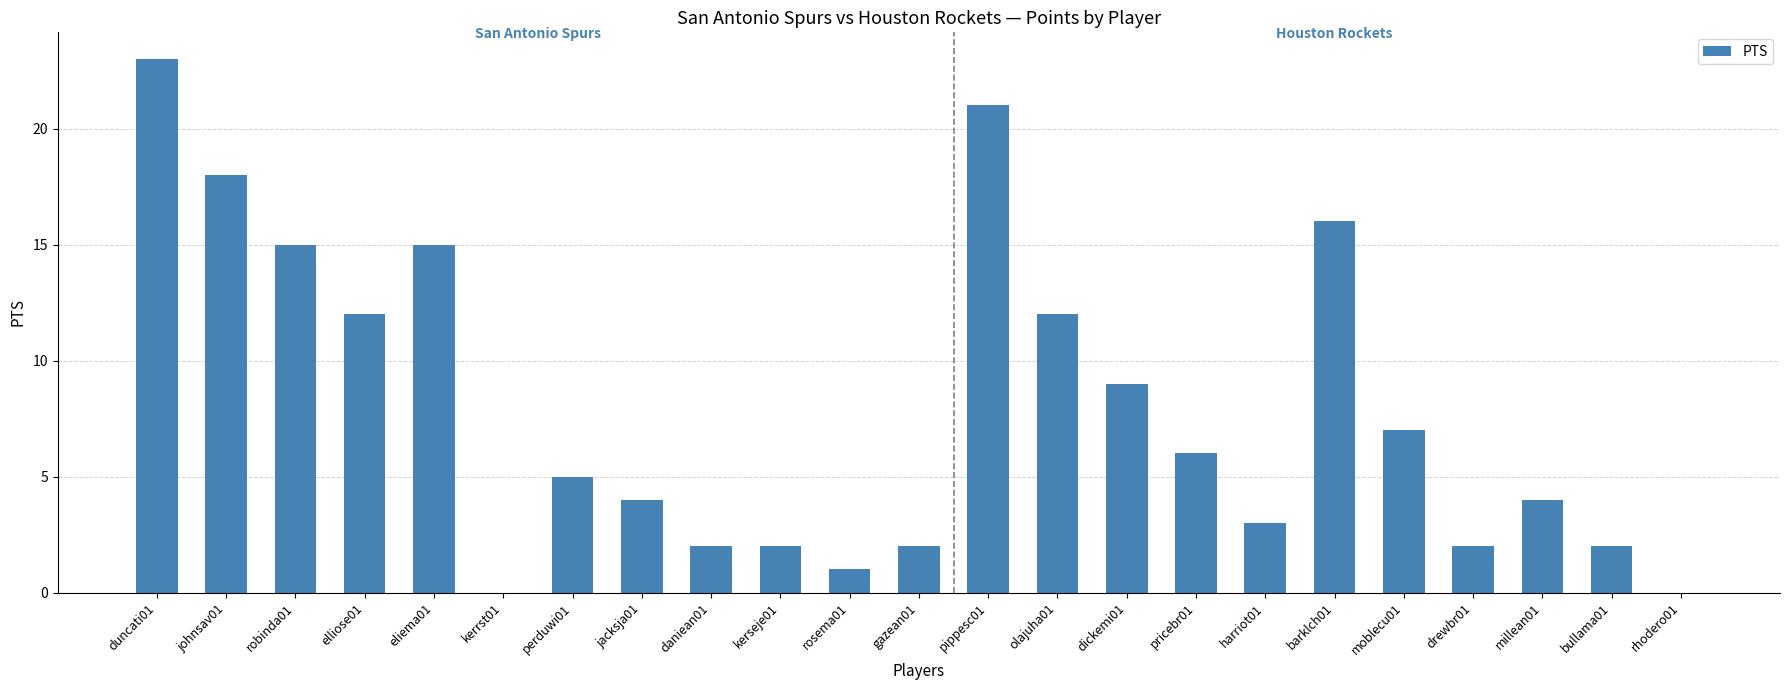

Between rosema01 and moblecu01, which is larger?

moblecu01